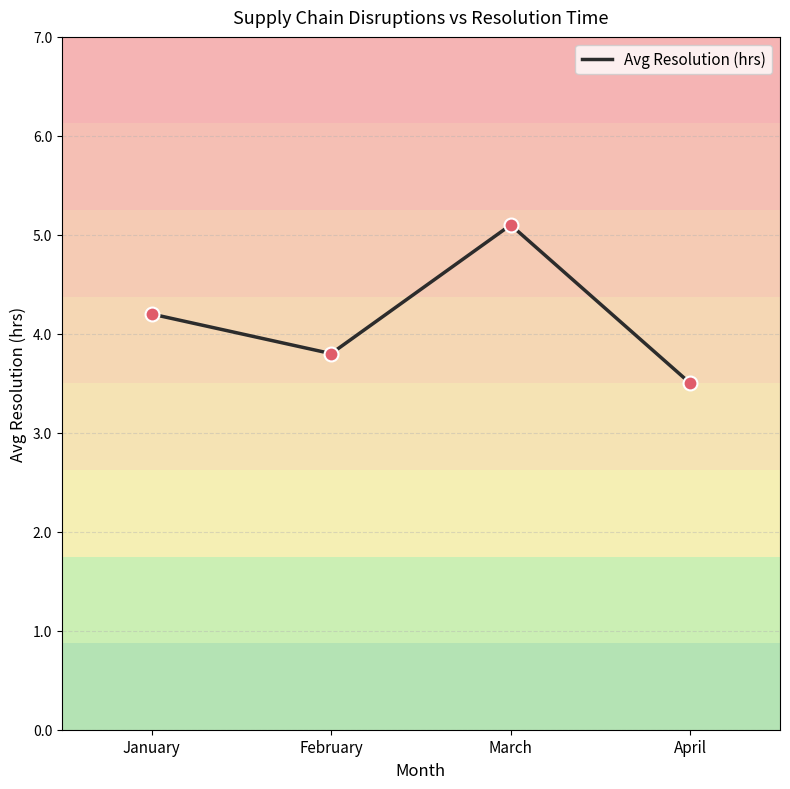

What is the change in value from January to February?

-0.4